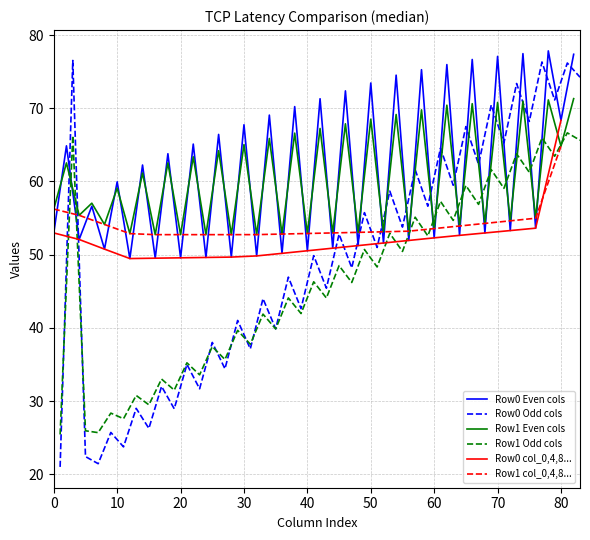

True or false: Row1 Even cols has a value of 52.7 at 20.

True